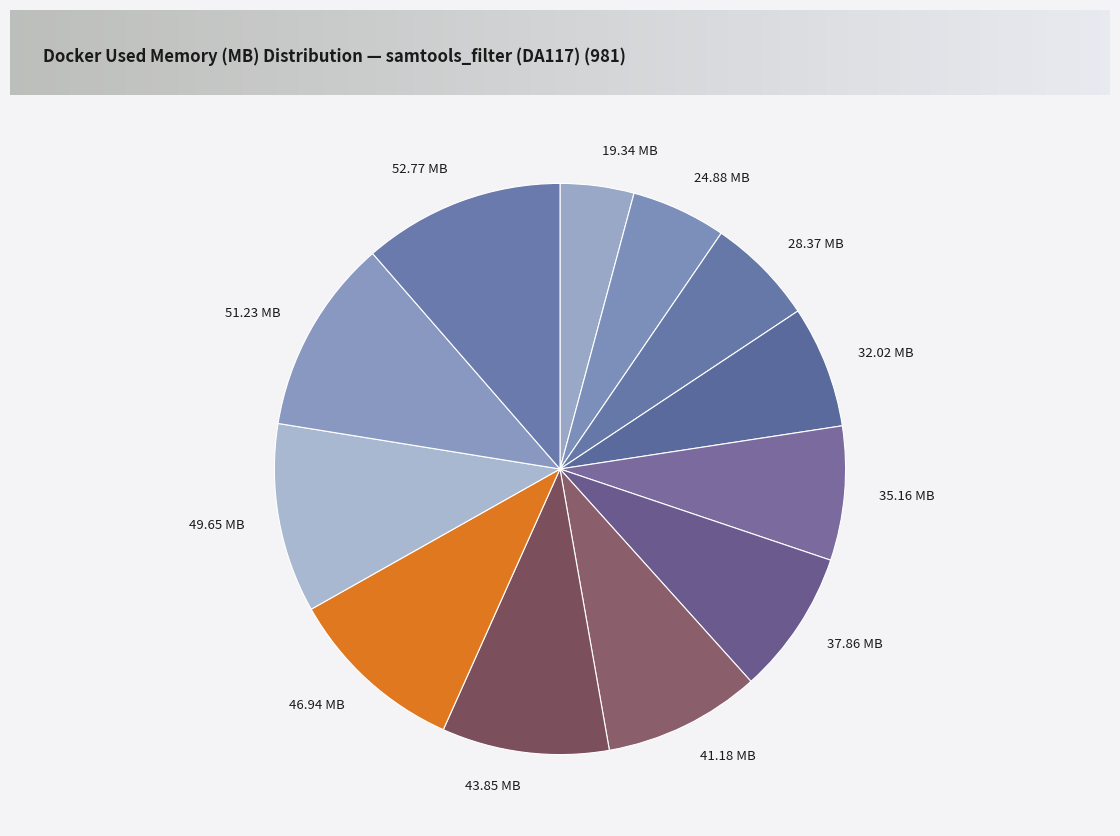

Is there a majority slice in this chart?

No